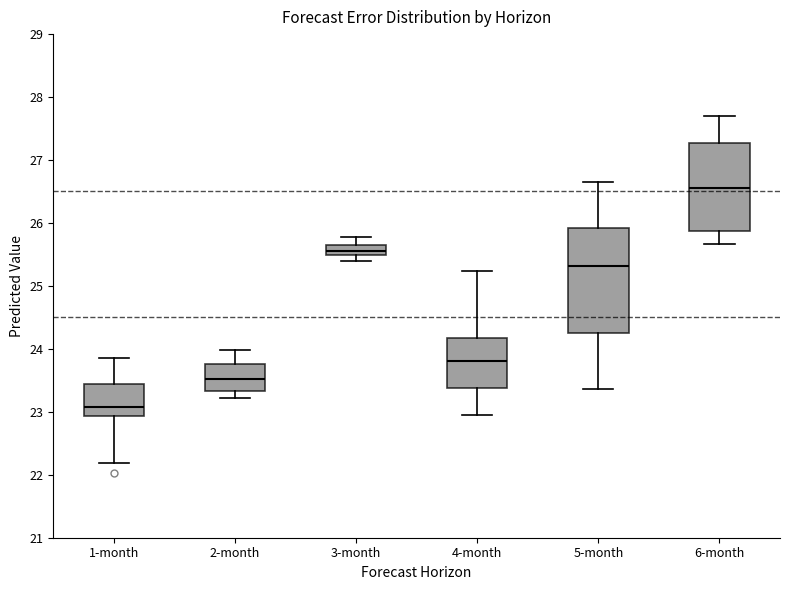

Reading left to right, transcribe this box plot: for each box, give where its median line is, the range the box spans, and where its two whiskers end, as read against the y-axis. The values are not printed on the chart, so give them approximately, as read against the axis.

1-month: median 23.1, box 22.9 to 23.4, whiskers 22.2 to 23.9
2-month: median 23.5, box 23.3 to 23.8, whiskers 23.2 to 24.0
3-month: median 25.6, box 25.5 to 25.7, whiskers 25.4 to 25.8
4-month: median 23.8, box 23.4 to 24.2, whiskers 23.0 to 25.2
5-month: median 25.3, box 24.3 to 25.9, whiskers 23.4 to 26.6
6-month: median 26.6, box 25.9 to 27.3, whiskers 25.7 to 27.7